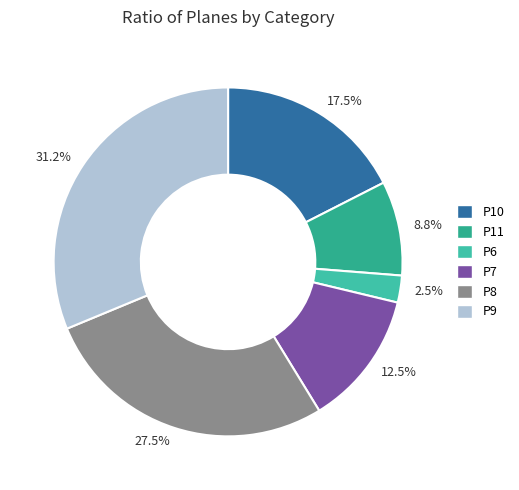

To the nearest percent, what is the average slice percentage?

17%